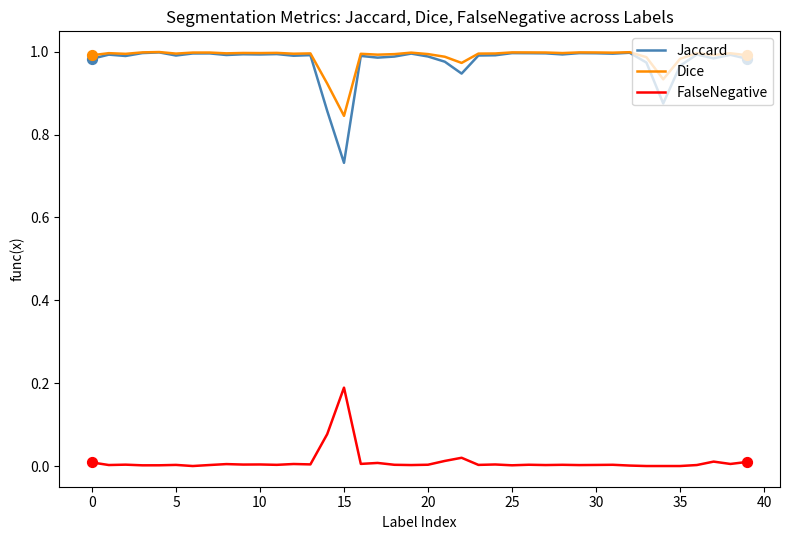

Which series has the largest total across all categories?

Dice